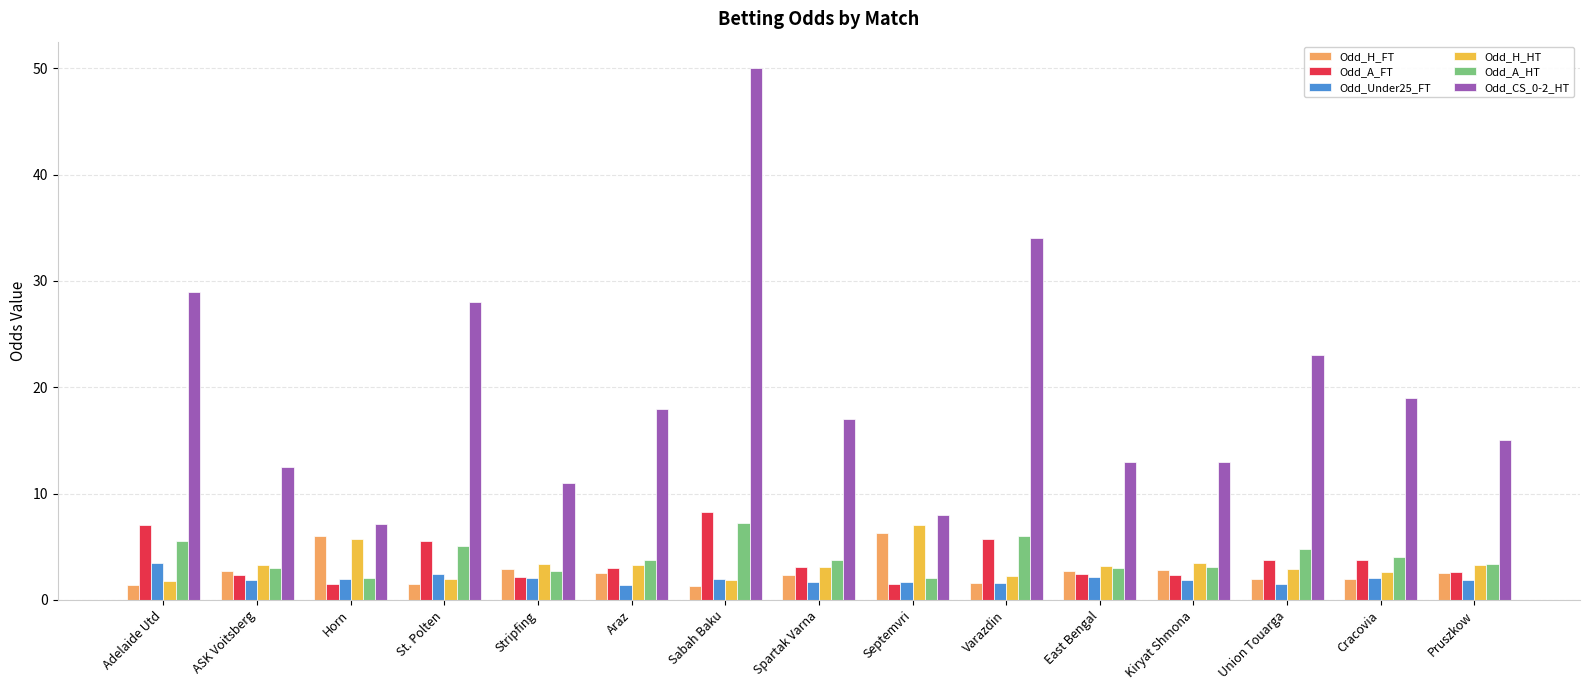

What is the value of the Odd_A_FT bar at the 1st from the left?

7.0